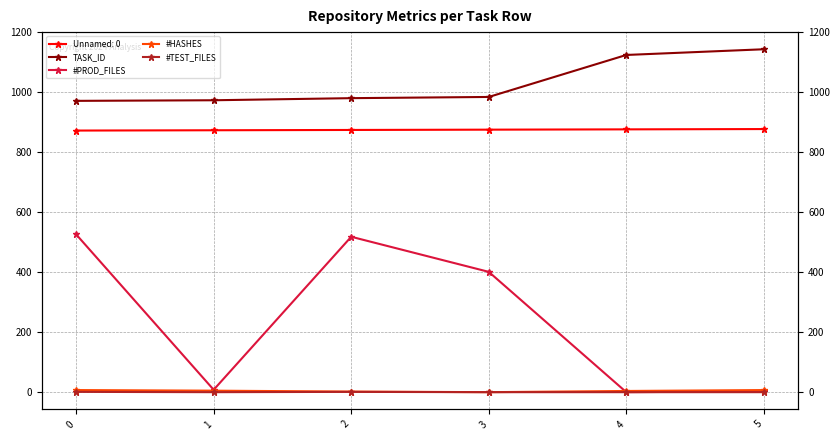

Which series changed the most between 2 and 4?

#PROD_FILES